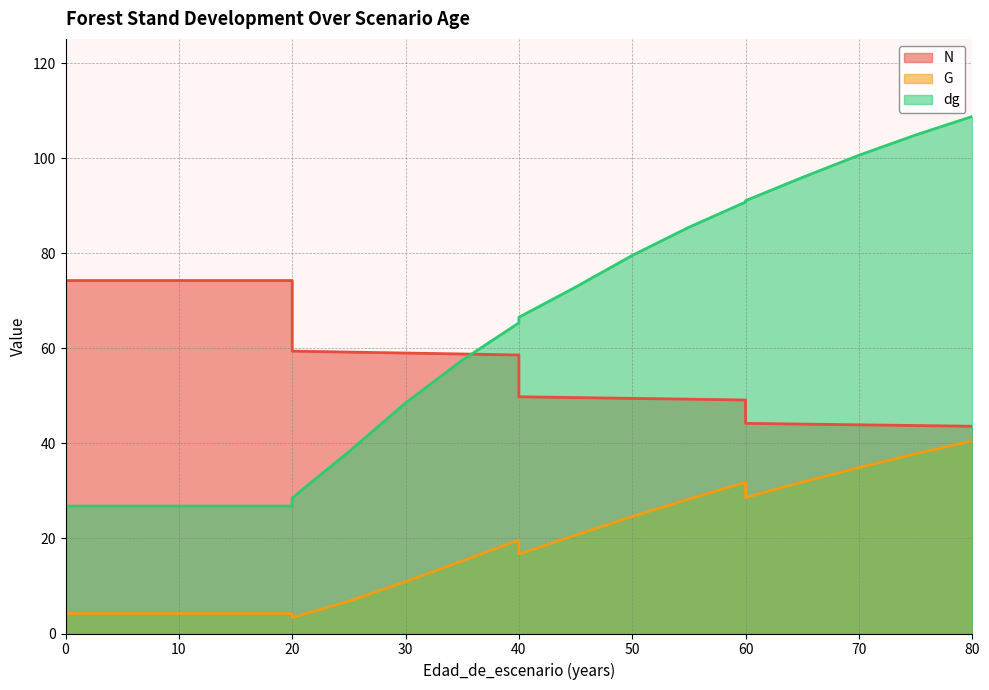

Rank the categories by G value from highest to lowest.

80, 75, 70, 65, 60, 60, 55, 50, 45, 40, 40, 35, 30, 25, 0, 5, 10, 15, 20, 20